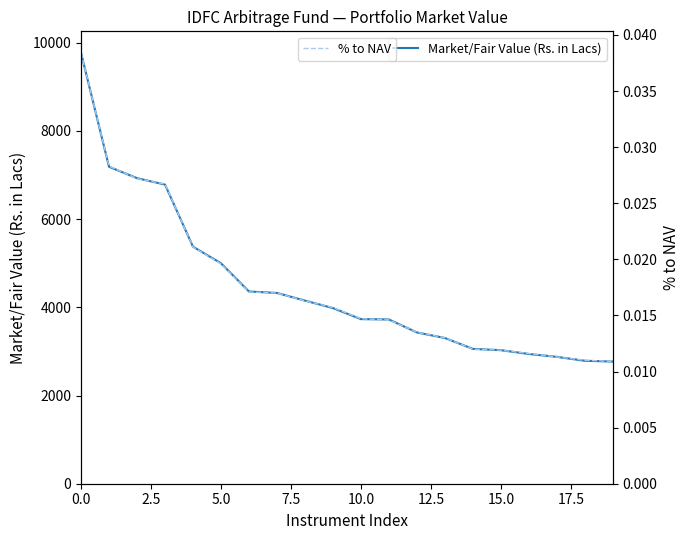

Reading left to right, extract all data points from this chart.

Market/Fair Value (Rs. in Lacs): 9767.4	7185.9	6926.8	6782.0	5373.2	4997.1	4357.9	4324.5	4151.0	3982.4	3731.7	3722.7	3429.5	3303.4	3056.4	3027.3	2941.3	2875.7	2787.4	2769.1
% to NAV: 0.0	0.0	0.0	0.0	0.0	0.0	0.0	0.0	0.0	0.0	0.0	0.0	0.0	0.0	0.0	0.0	0.0	0.0	0.0	0.0